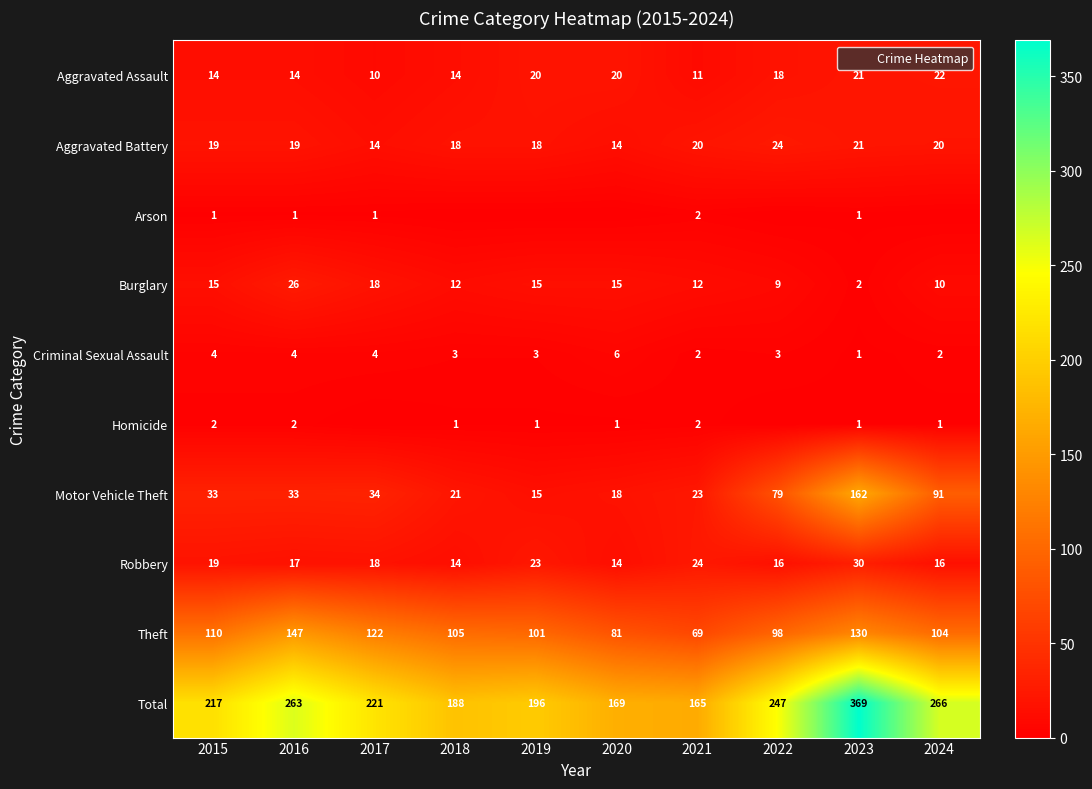

At which label does Aggravated Battery first exceed 19?

2021